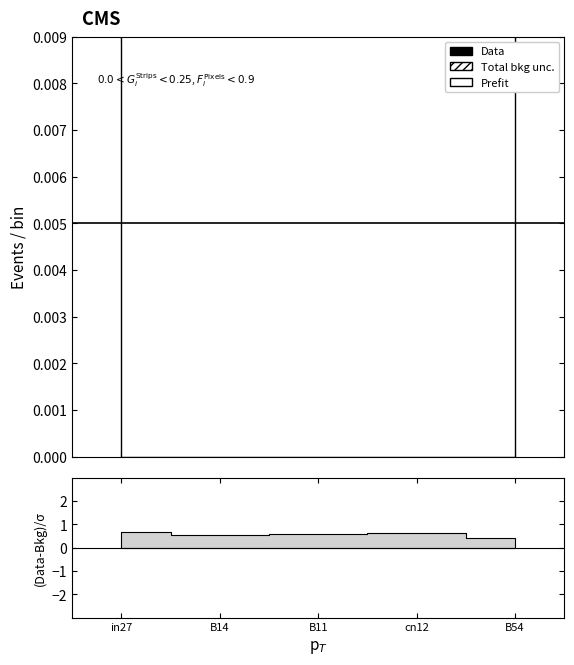

Between B11 and B14, which is larger?

B11